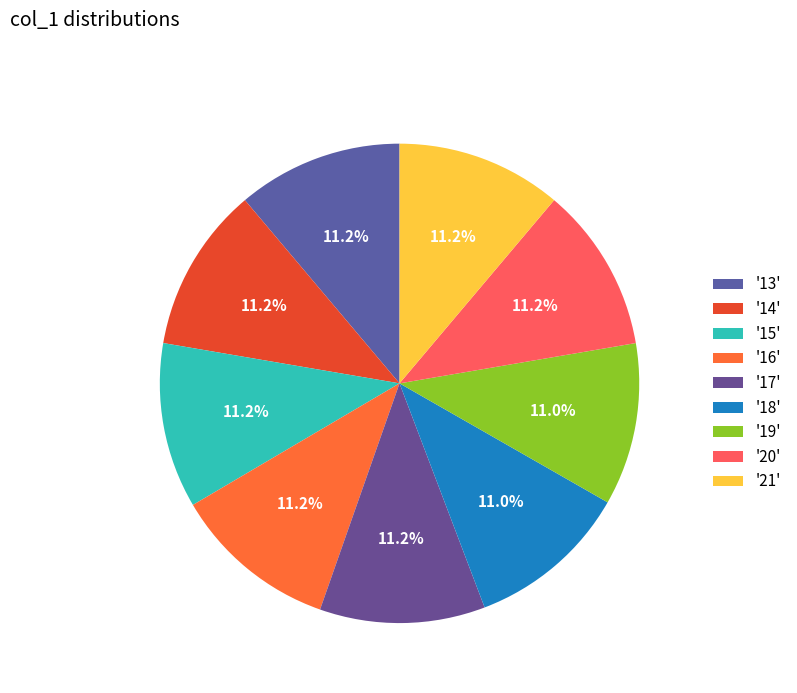

To the nearest percent, what is the average slice percentage?

11%